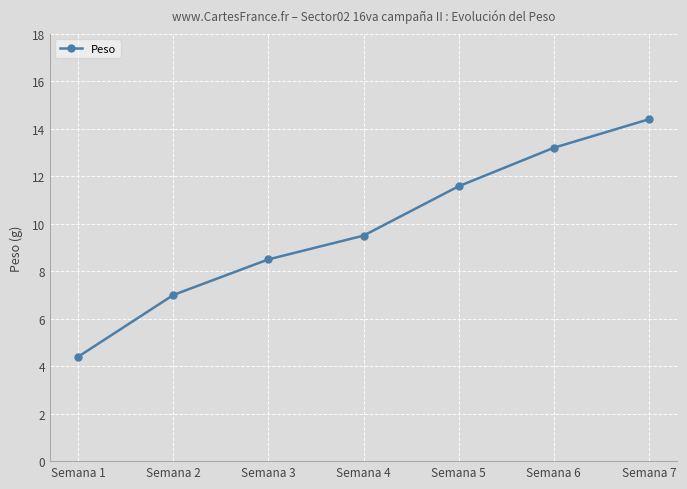

What value does the data have at Semana 5?

11.6